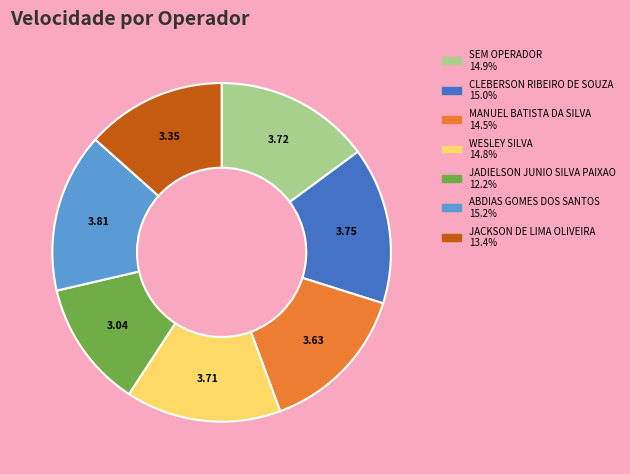

Does any single category account for the majority?

No